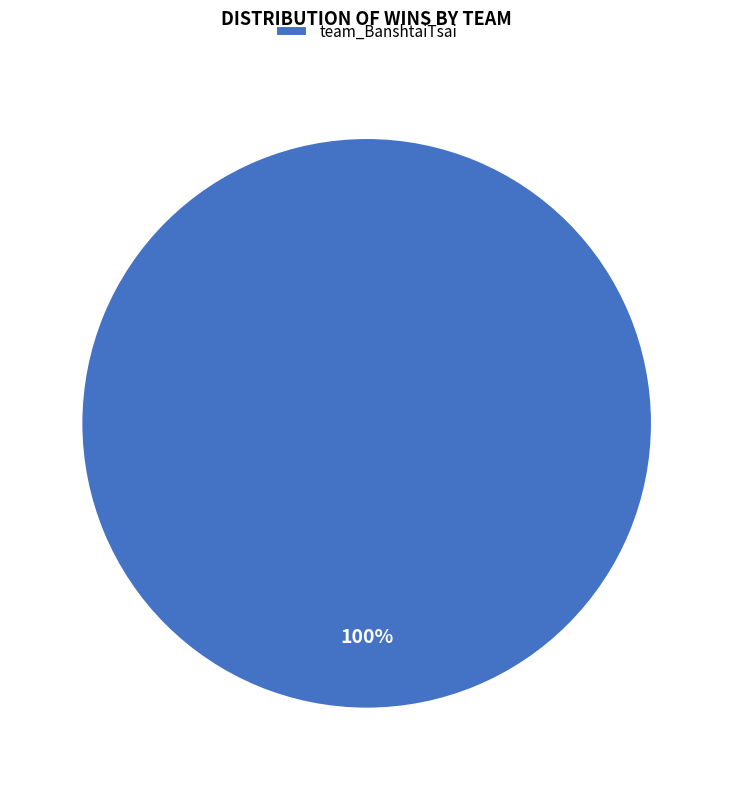

Count the number of slices in the pie.

1